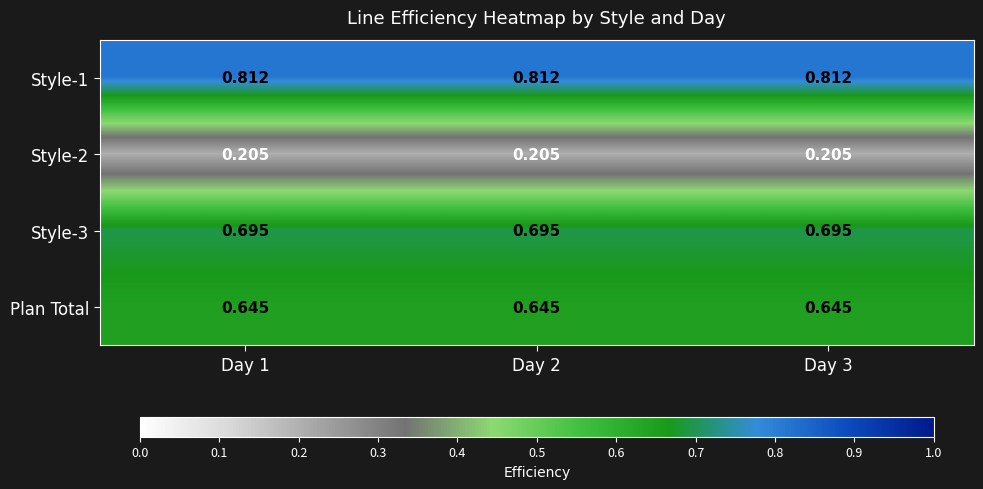

Which series has the largest total across all categories?

Style-1